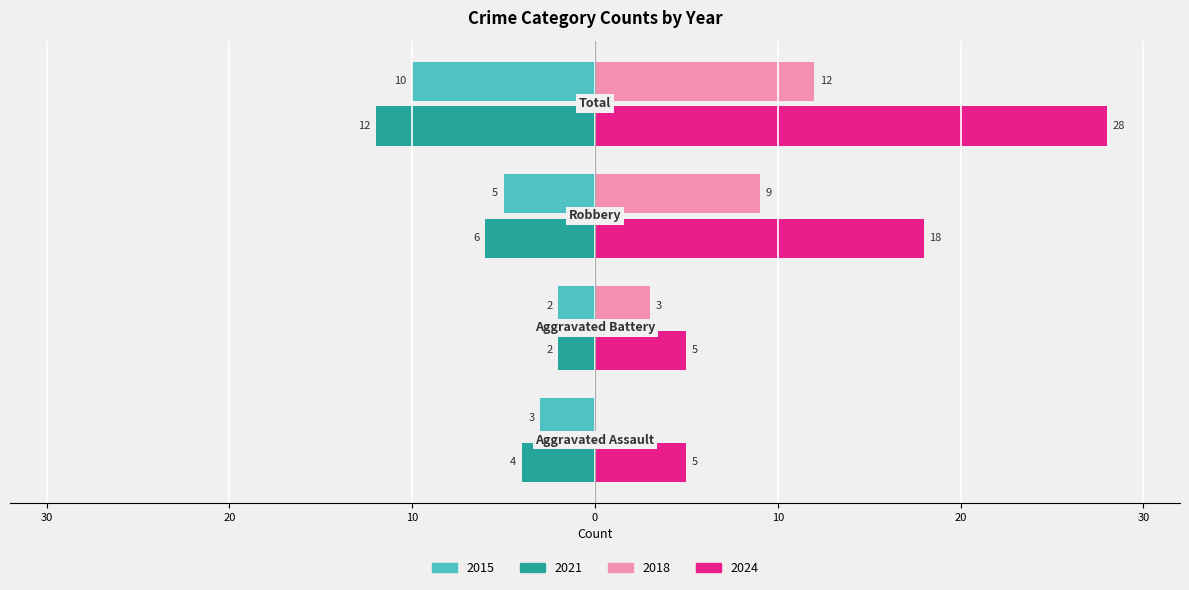

What are all the series names shown in the legend?

2015, 2021, 2018, 2024